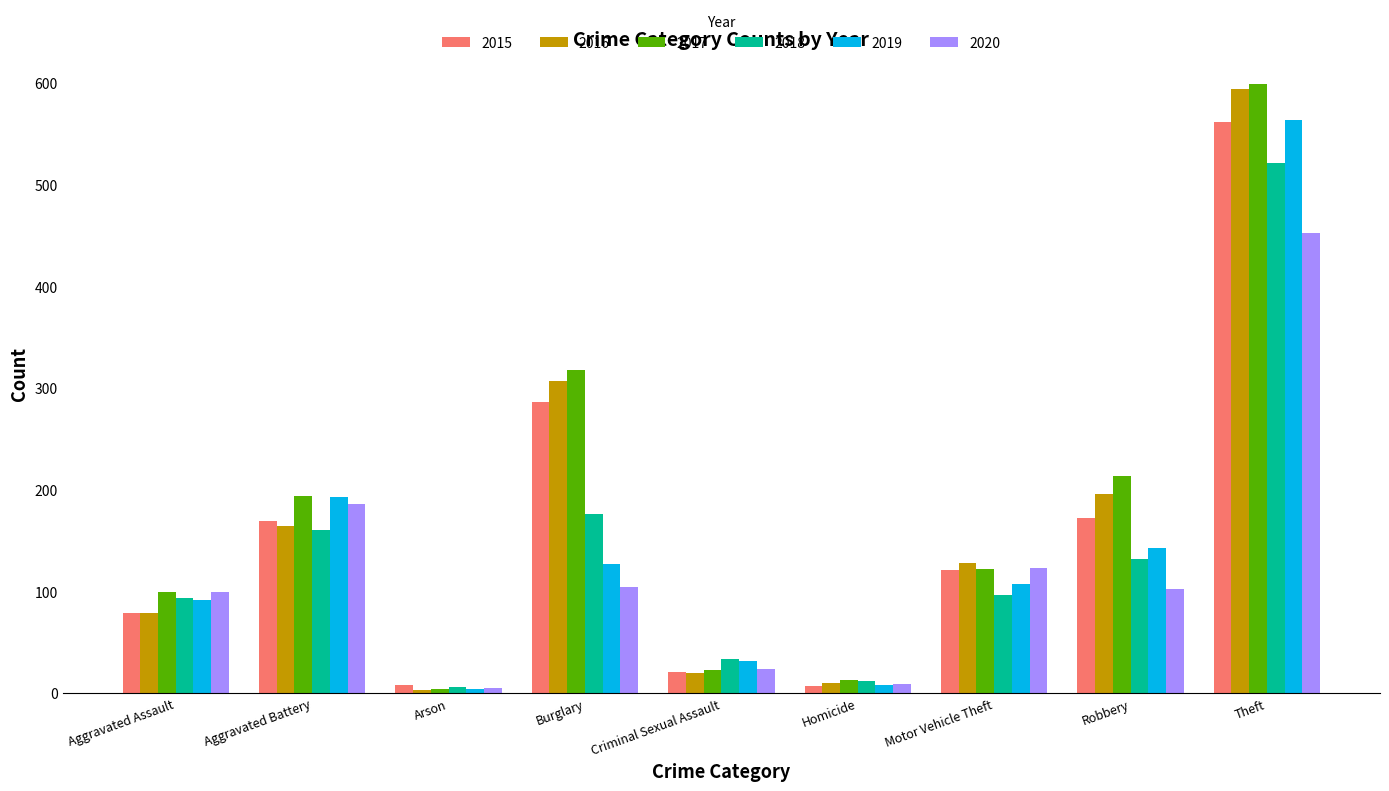

Between Burglary and Homicide, which series saw the biggest shift?

2017